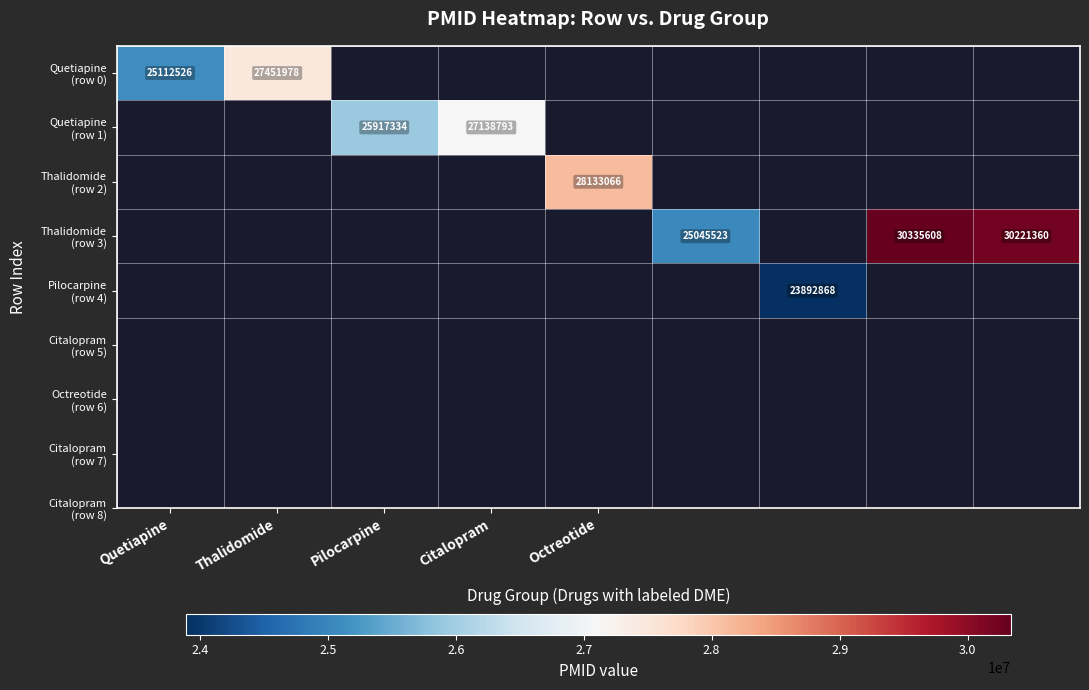

Is the value of Thalidomide (row 2) at Octreotide greater than the value of Quetiapine (row 1) at Thalidomide?

No